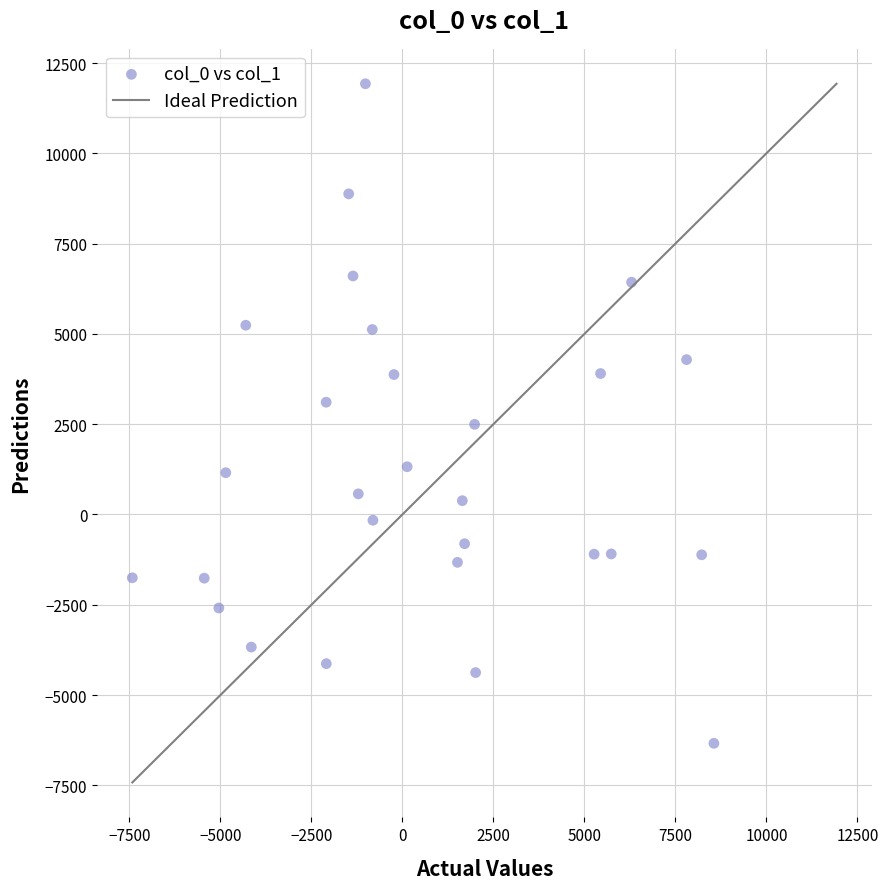

What is the range of Y values (max minus min)?

18263.0